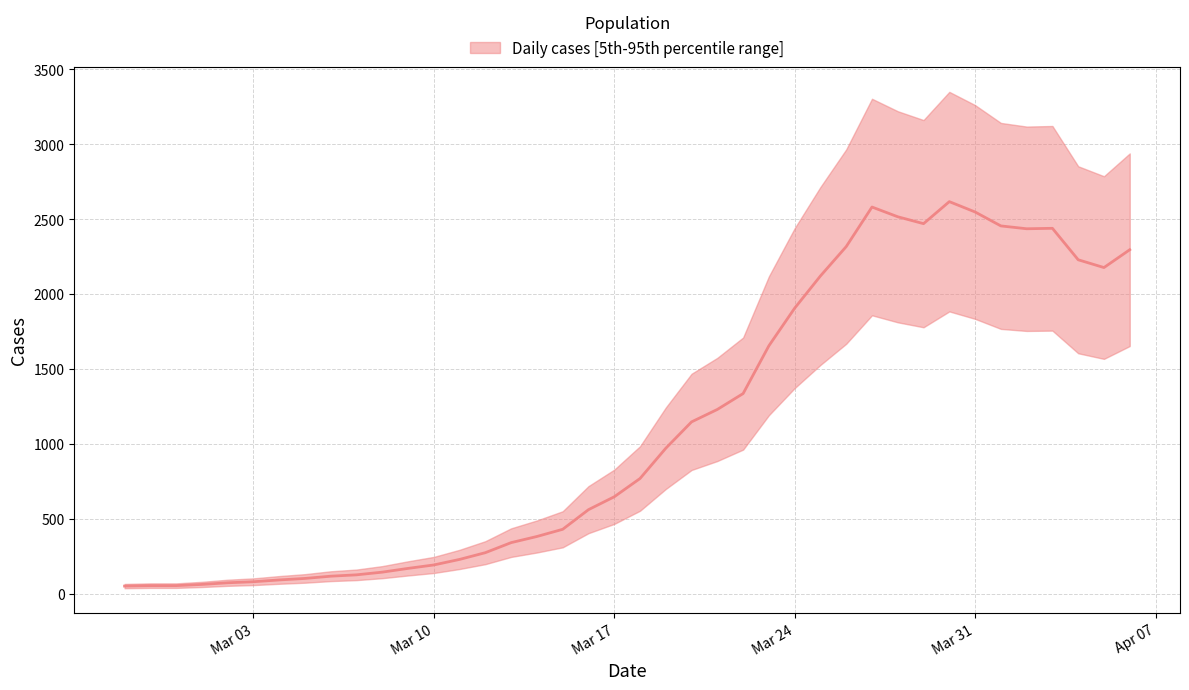

Where does the data first go above 769?

2020-03-19